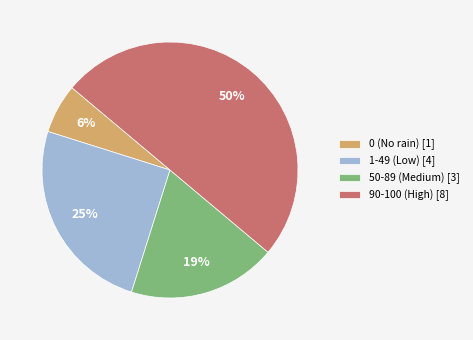

To the nearest percent, what is the difference between the largest and smallest slice percentages?

44%